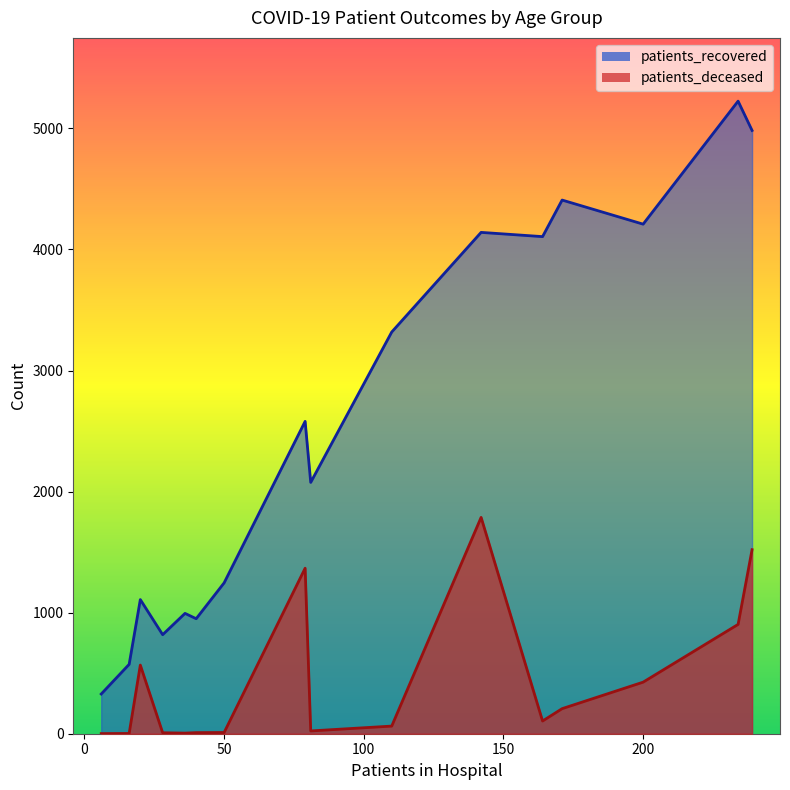

At how many categories does at least one series exceed 3920?

6